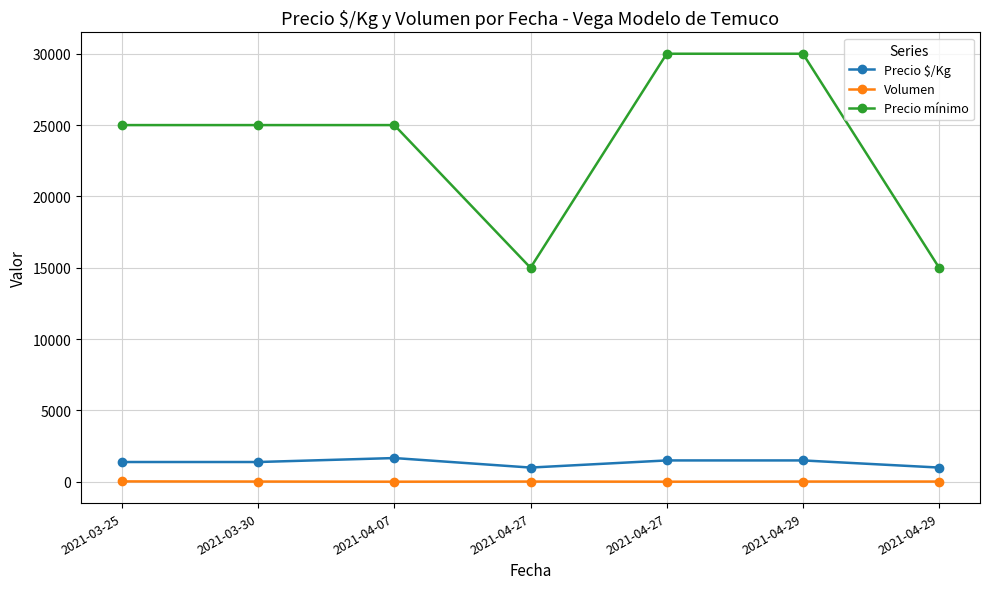

At how many categories does at least one series exceed 23036?

5